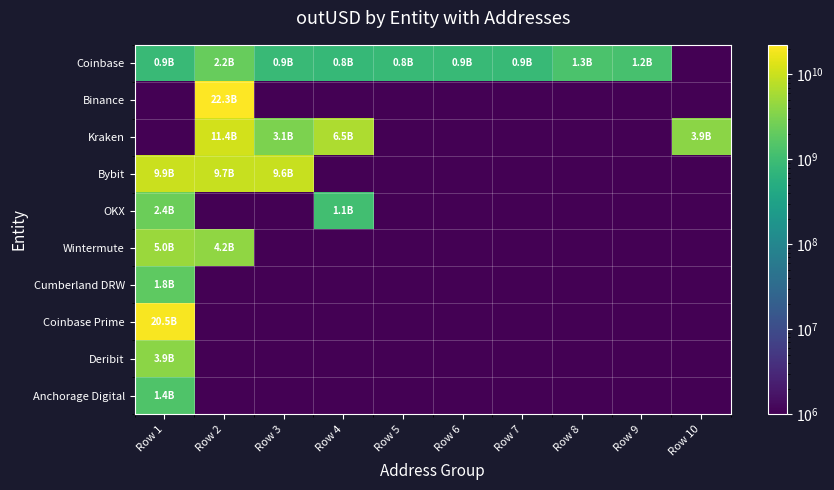

What is the spread (max minus min) of values at Row 5?

838251776.0